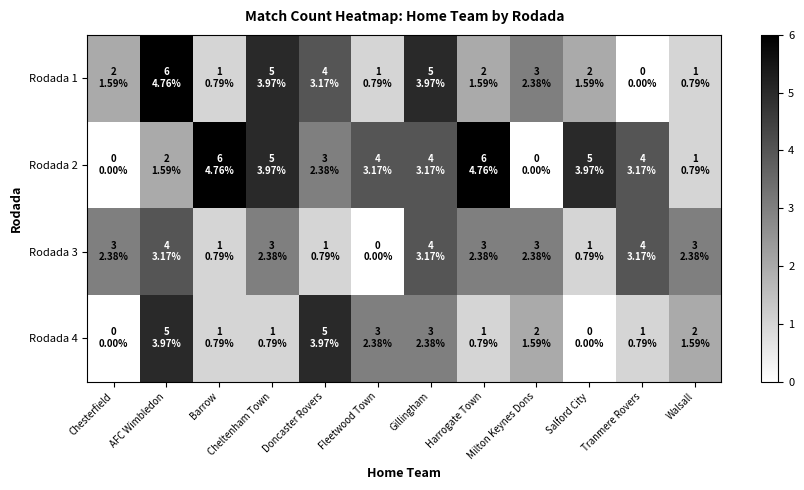

Reading left to right, transcribe all the data shown in this chart.

Rodada 1: Chesterfield=2	AFC Wimbledon=6	Barrow=1	Cheltenham Town=5	Doncaster Rovers=4	Fleetwood Town=1	Gillingham=5	Harrogate Town=2	Milton Keynes Dons=3	Salford City=2	Tranmere Rovers=0	Walsall=1
Rodada 2: Chesterfield=0	AFC Wimbledon=2	Barrow=6	Cheltenham Town=5	Doncaster Rovers=3	Fleetwood Town=4	Gillingham=4	Harrogate Town=6	Milton Keynes Dons=0	Salford City=5	Tranmere Rovers=4	Walsall=1
Rodada 3: Chesterfield=3	AFC Wimbledon=4	Barrow=1	Cheltenham Town=3	Doncaster Rovers=1	Fleetwood Town=0	Gillingham=4	Harrogate Town=3	Milton Keynes Dons=3	Salford City=1	Tranmere Rovers=4	Walsall=3
Rodada 4: Chesterfield=0	AFC Wimbledon=5	Barrow=1	Cheltenham Town=1	Doncaster Rovers=5	Fleetwood Town=3	Gillingham=3	Harrogate Town=1	Milton Keynes Dons=2	Salford City=0	Tranmere Rovers=1	Walsall=2